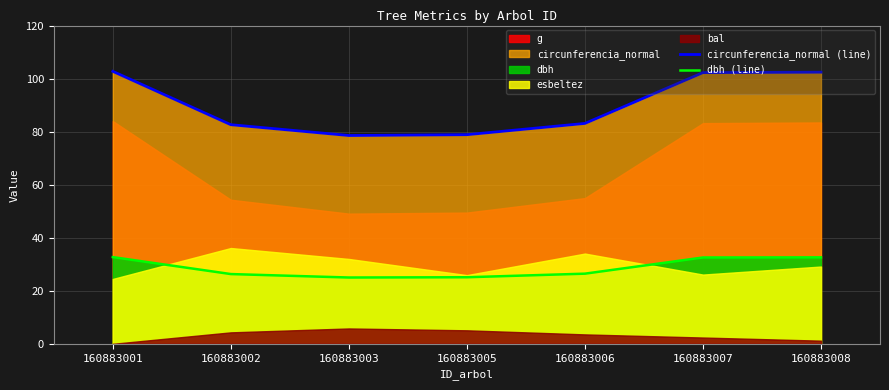

What is the value of the dbh (line) point at the 1st from the left?

32.7